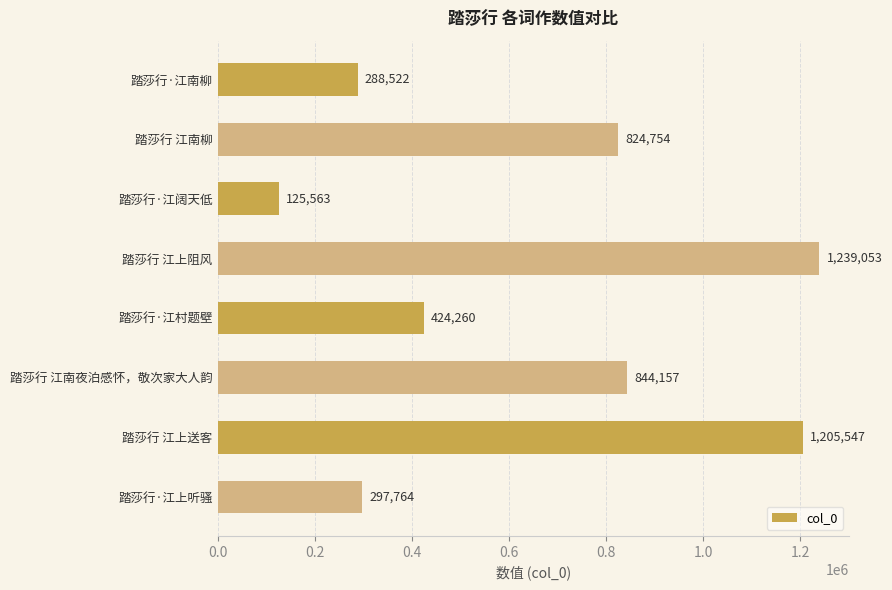

Reading top to bottom, what are all the values shown in this chart?

踏莎行·江南柳=288522	踏莎行 江南柳=824754	踏莎行·江阔天低=125563	踏莎行 江上阻风=1239053	踏莎行·江村题壁=424260	踏莎行 江南夜泊感怀，敬次家大人韵=844157	踏莎行 江上送客=1205547	踏莎行·江上听骚=297764